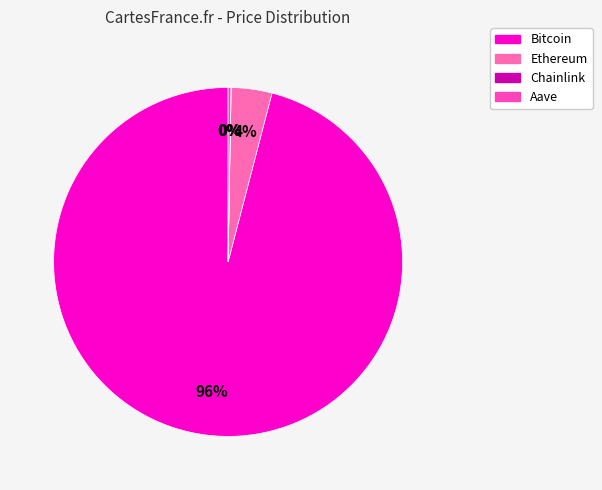

Do Ethereum and Aave together represent more than half of the pie?

No